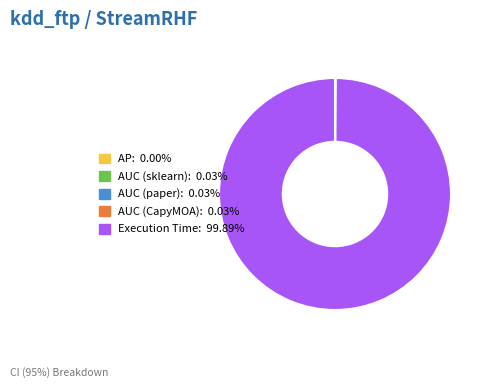

Which slice represents more than half of the pie?

Execution Time